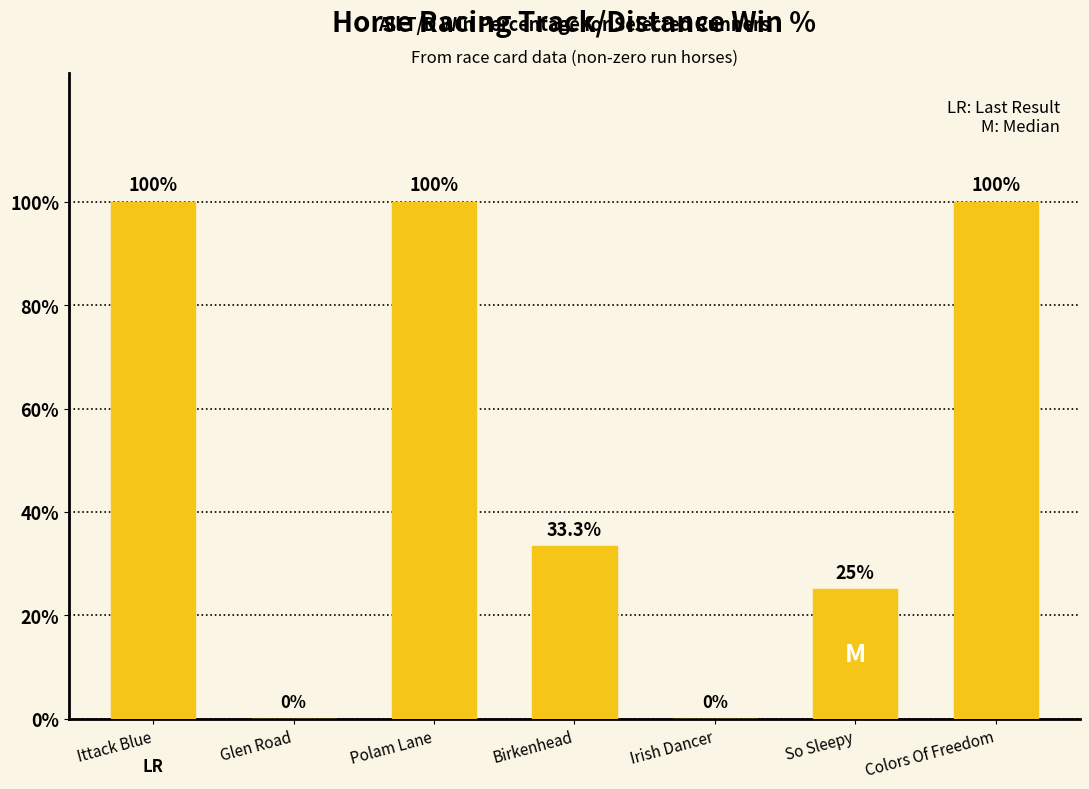

Count the number of data series in this chart.

1